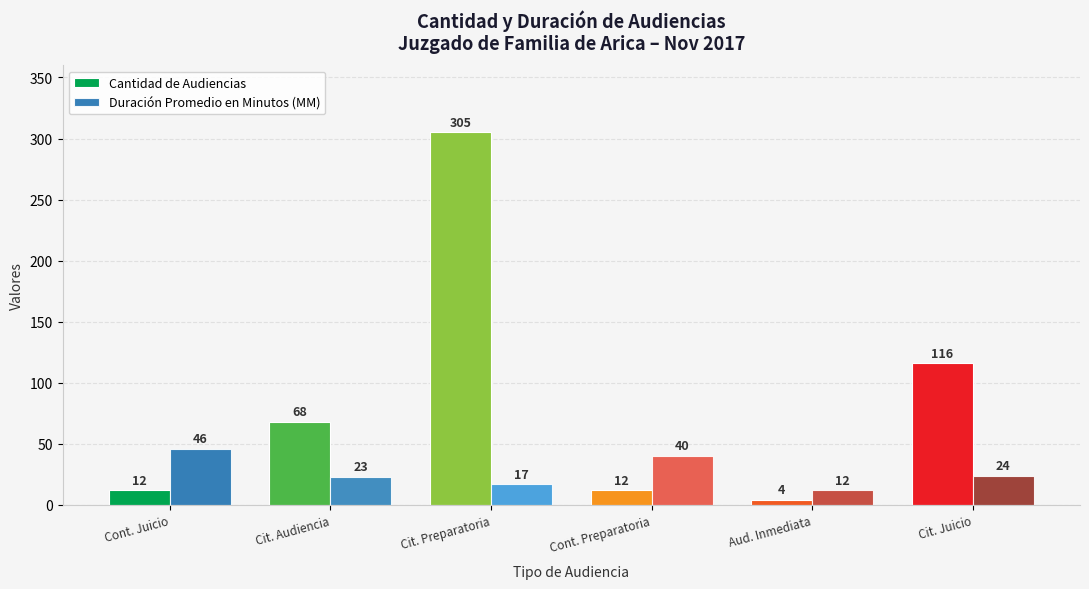

Reading right to left, transcribe all the data shown in this chart.

Cantidad de Audiencias: Cit. Juicio=116	Aud. Inmediata=4	Cont. Preparatoria=12	Cit. Preparatoria=305	Cit. Audiencia=68	Cont. Juicio=12
Duración Promedio en Minutos (MM): Cit. Juicio=24	Aud. Inmediata=12	Cont. Preparatoria=40	Cit. Preparatoria=17	Cit. Audiencia=23	Cont. Juicio=46